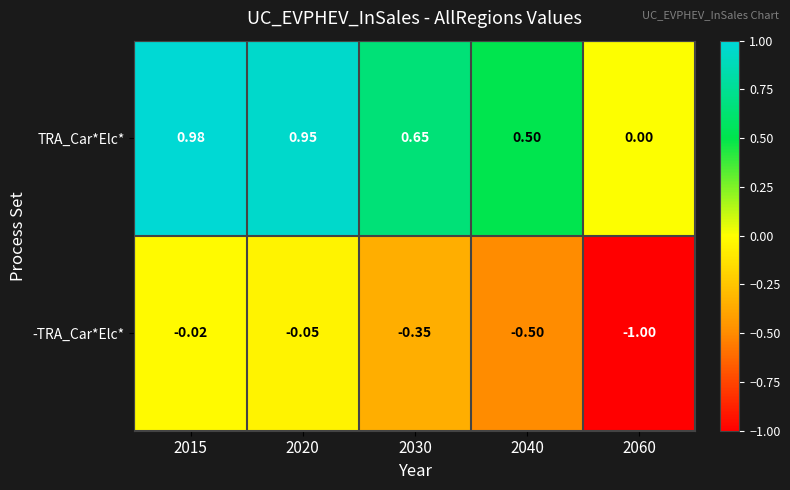

Count the number of categories in the chart.

5